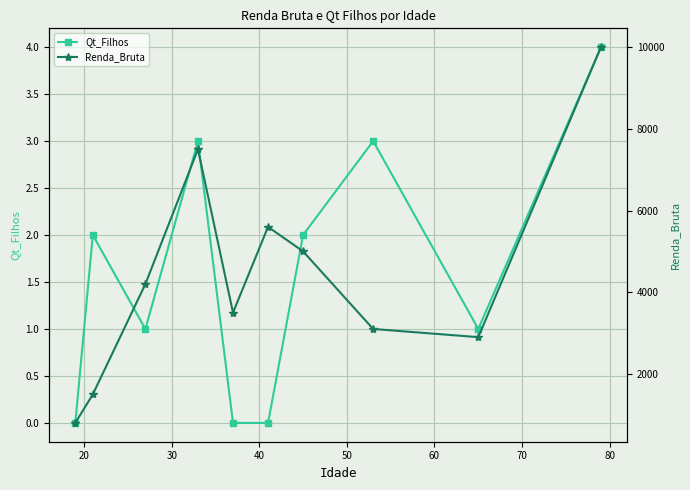

What is the average value of the Qt_Filhos series?

2